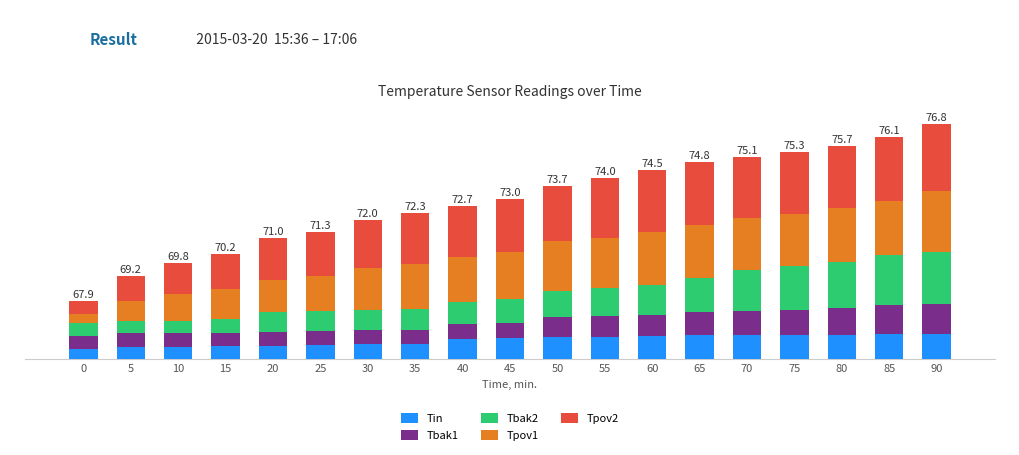

At which label is Tbak1 closest to 1?

50